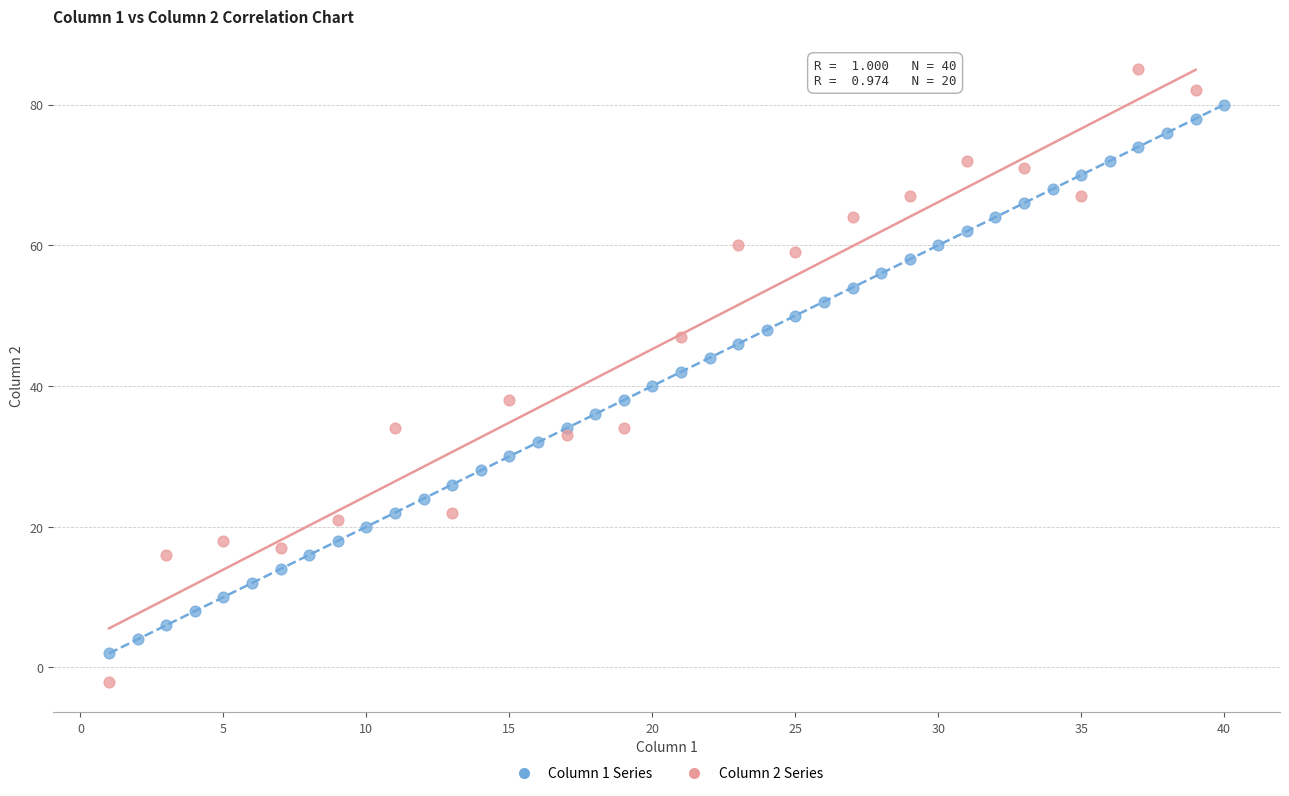

Which series reaches the maximum Y coordinate?

Column 2 Series